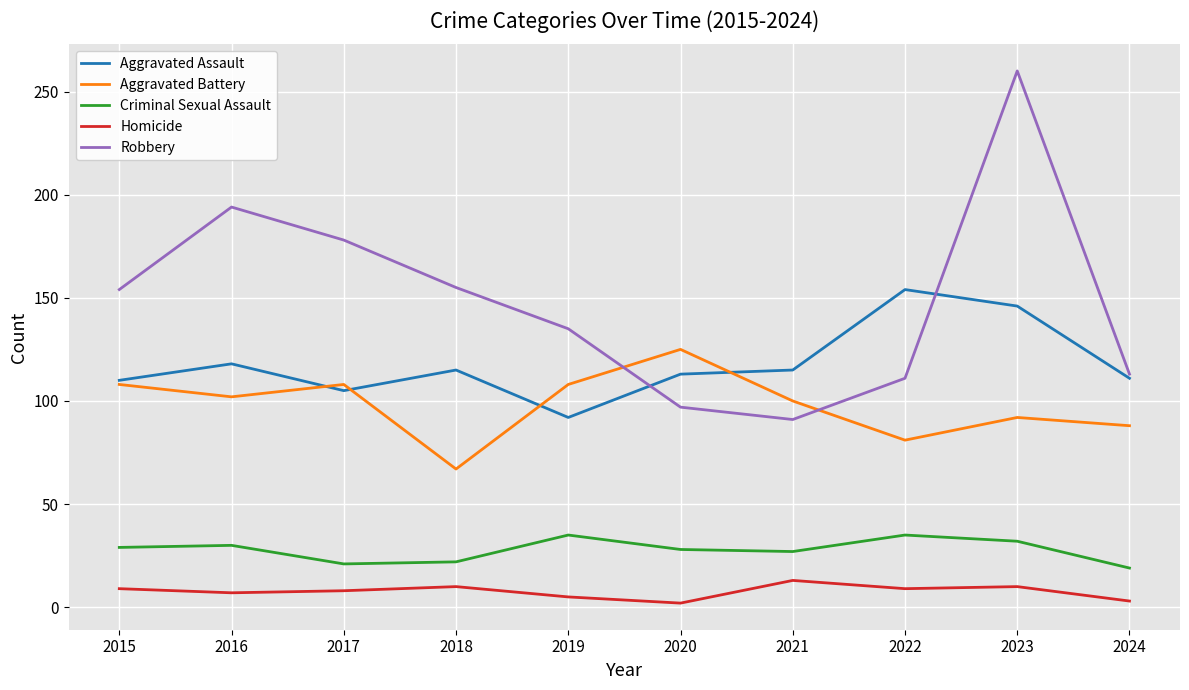

What is the sum of all Aggravated Assault values?

1179